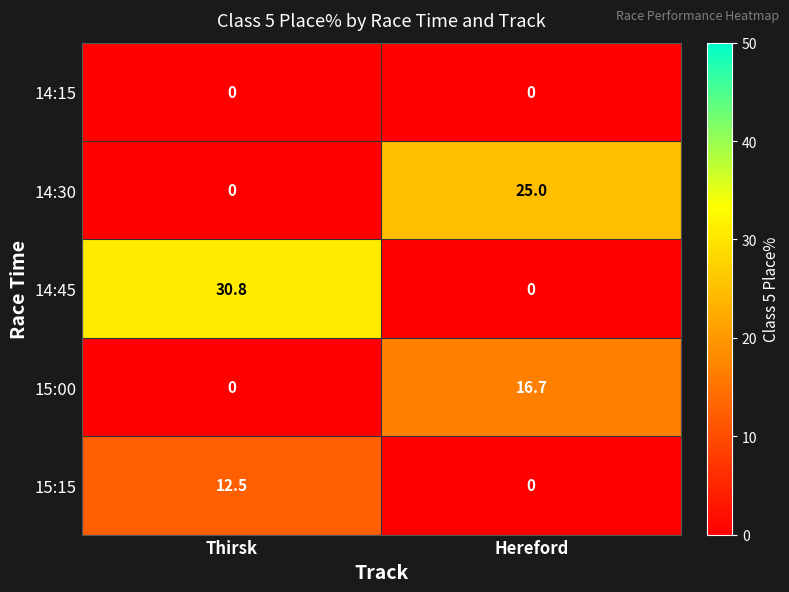

True or false: 14:30 has a value of 34.5 at Hereford.

False